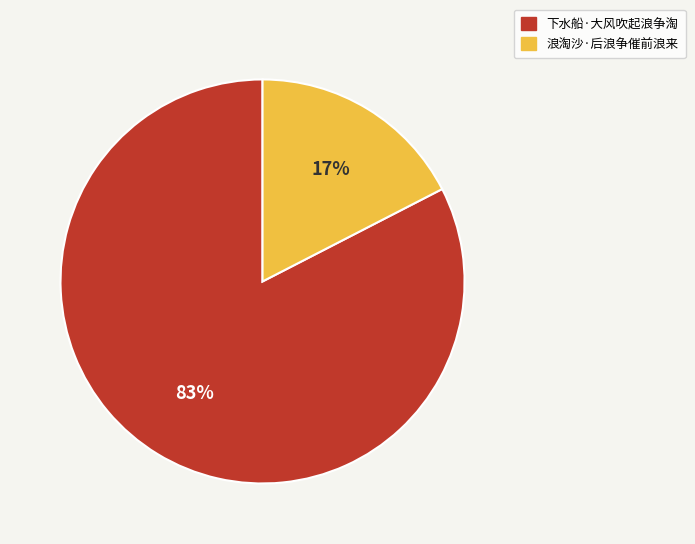

To the nearest percent, what percentage of the pie is 浪淘沙·后浪争催前浪来?

17%